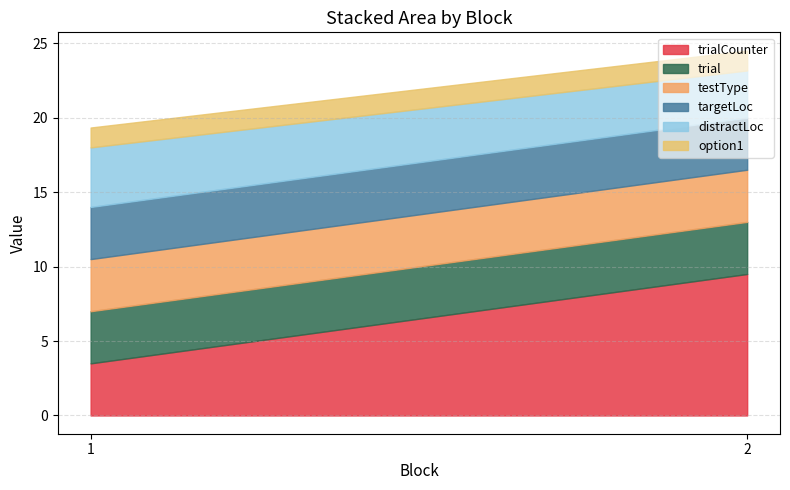

What is the difference between the highest and lowest values at 1?

2.7